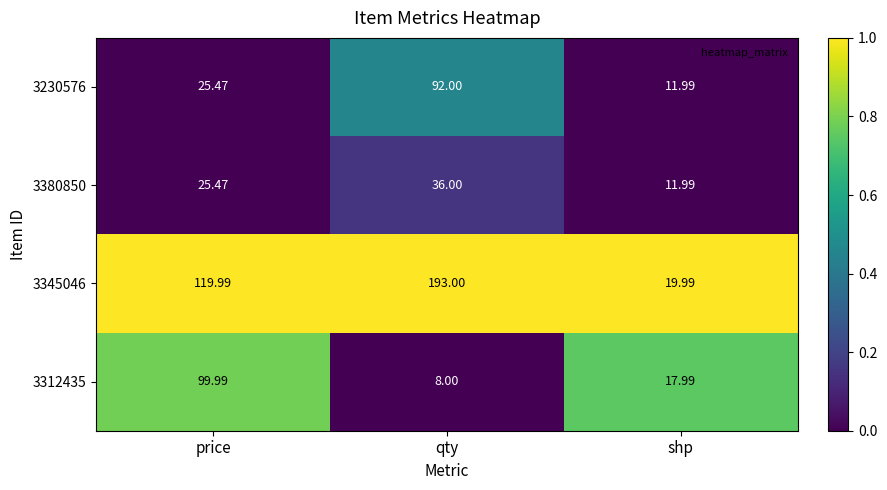

At qty, list the series in order from smallest to largest.

3312435, 3380850, 3230576, 3345046